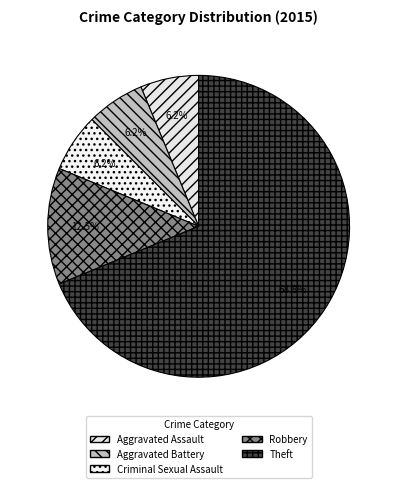

Is the sum of Criminal Sexual Assault and Aggravated Battery greater than half?

No